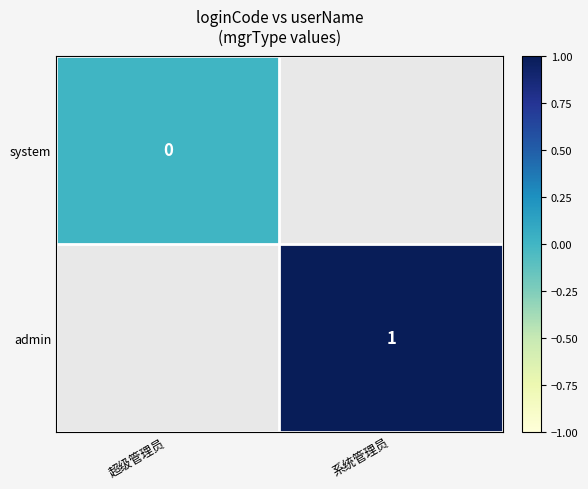

At how many categories does at least one series exceed 0?

1